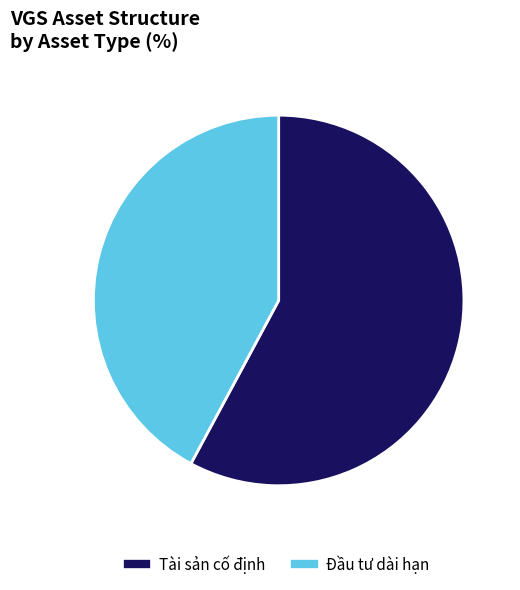

Is there a majority slice in this chart?

Yes